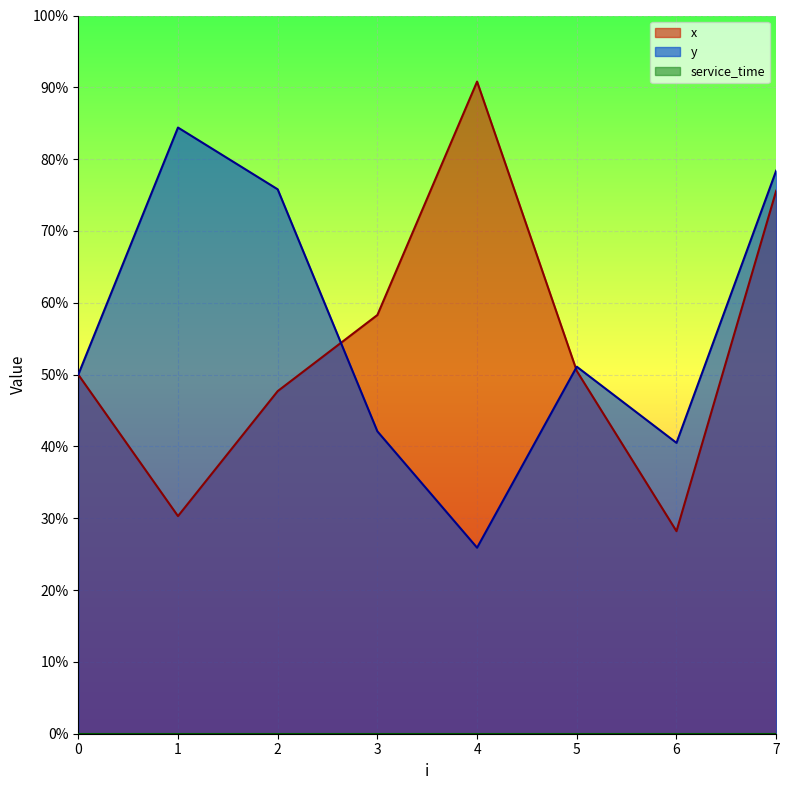

Is the value of x at 0 greater than the value of y at 0?

No